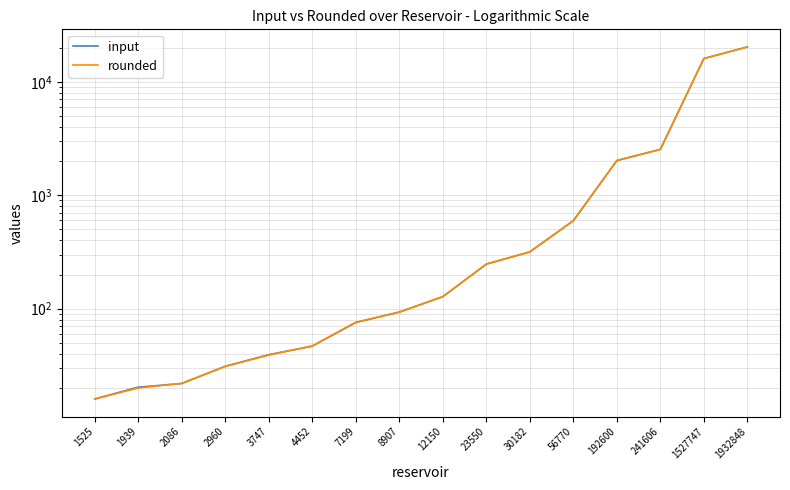

What is the difference between the maximum and minimum values in the input series?

20269.6